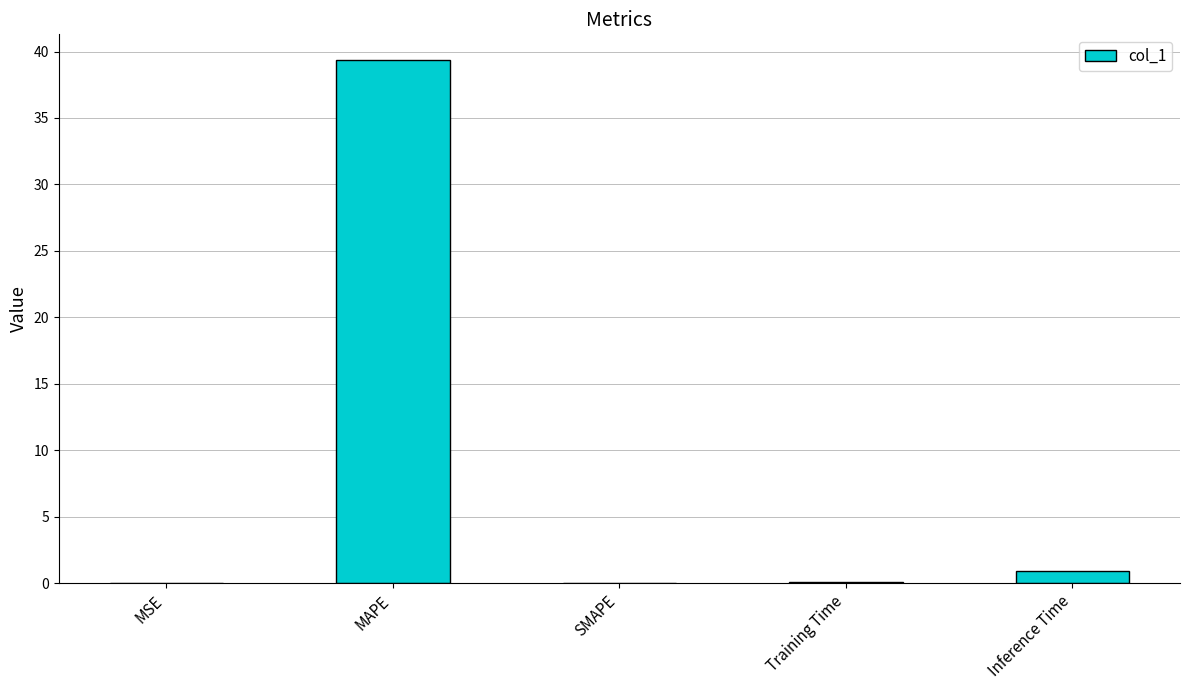

What is the sum of all values?

40.3